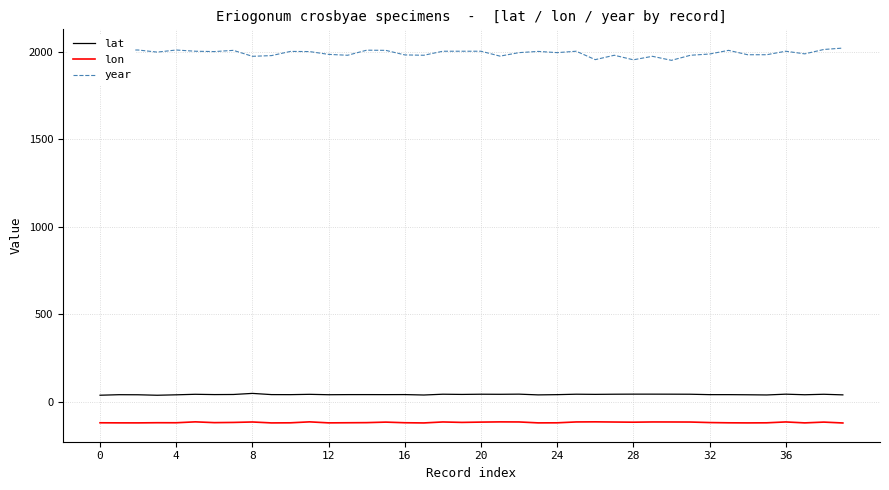

How many lines are shown in the chart?

3